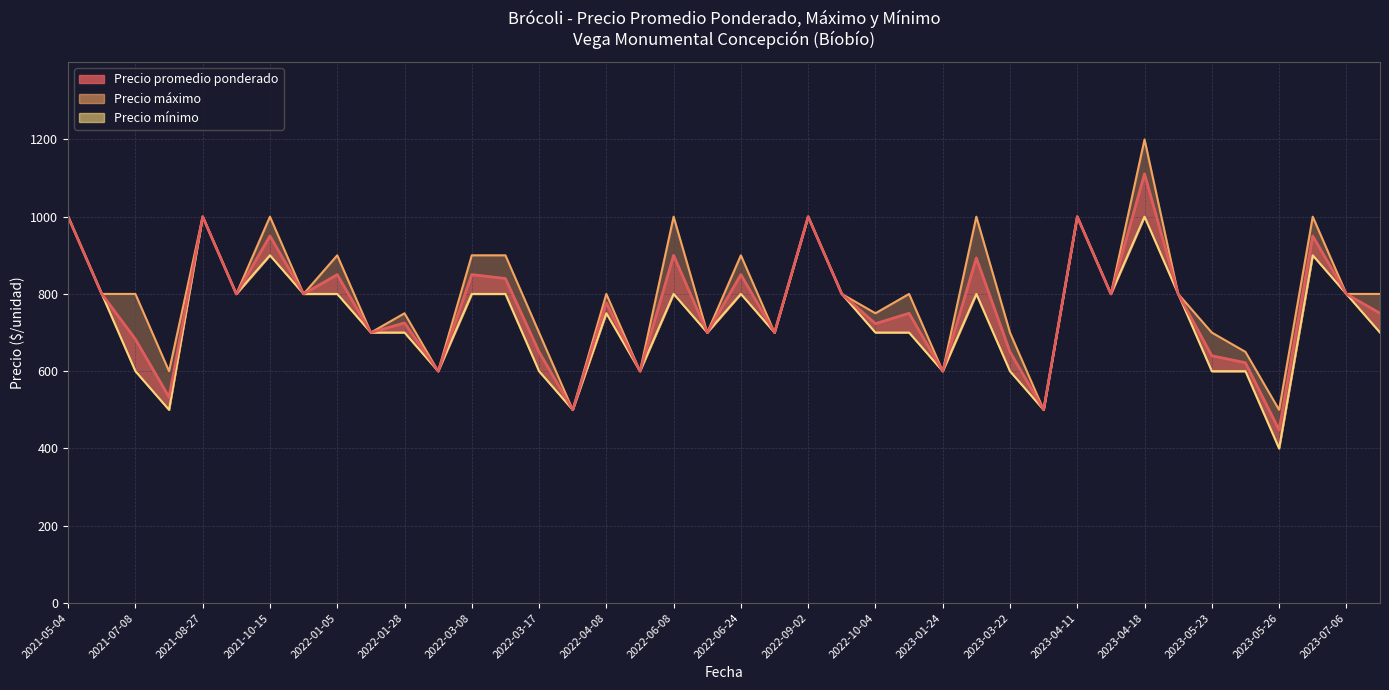

Rank the series by their maximum value, from highest to lowest.

Precio máximo, Precio promedio ponderado, Precio mínimo